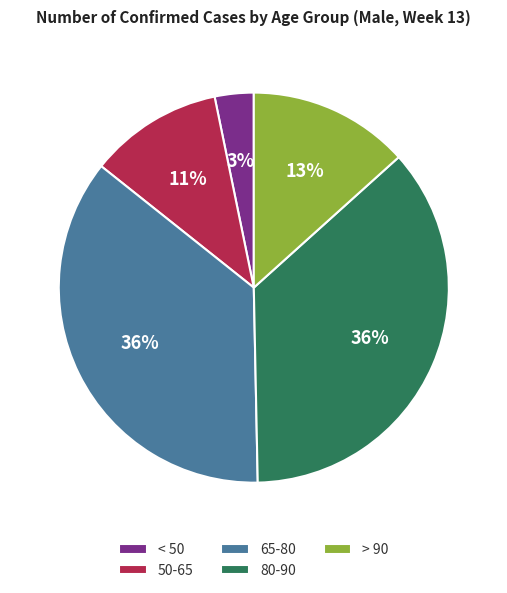

Does 80-90 represent more than half of the total?

No